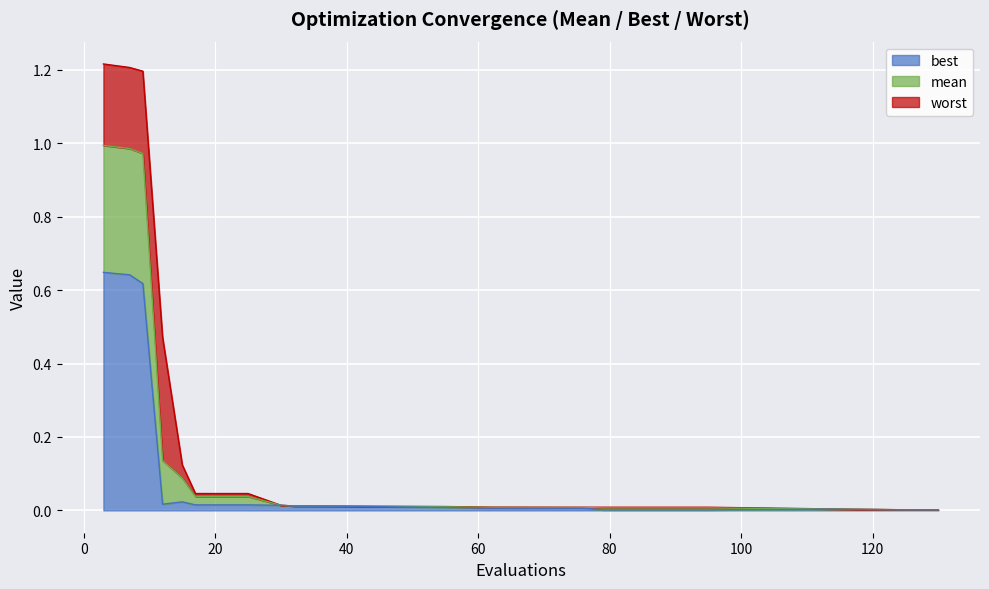

Which series has the largest total across all categories?

worst